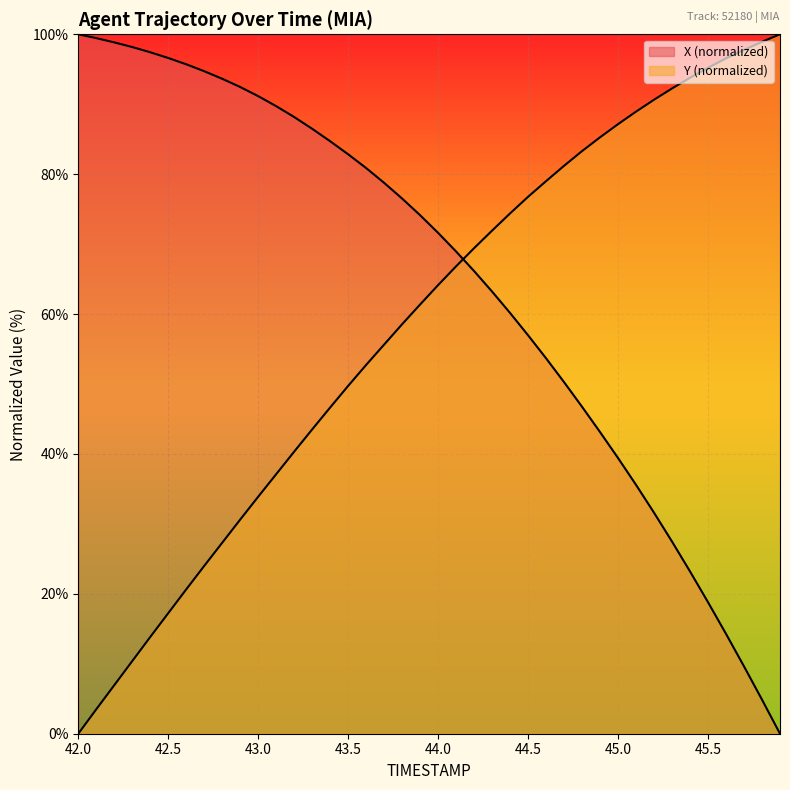

How many lines are shown in the chart?

2